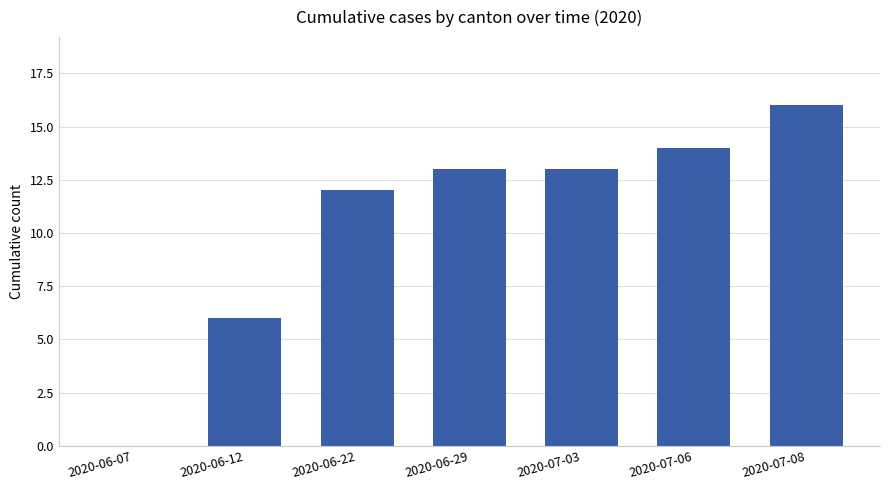

What is the change in value from 2020-06-07 to 2020-06-29?

+13